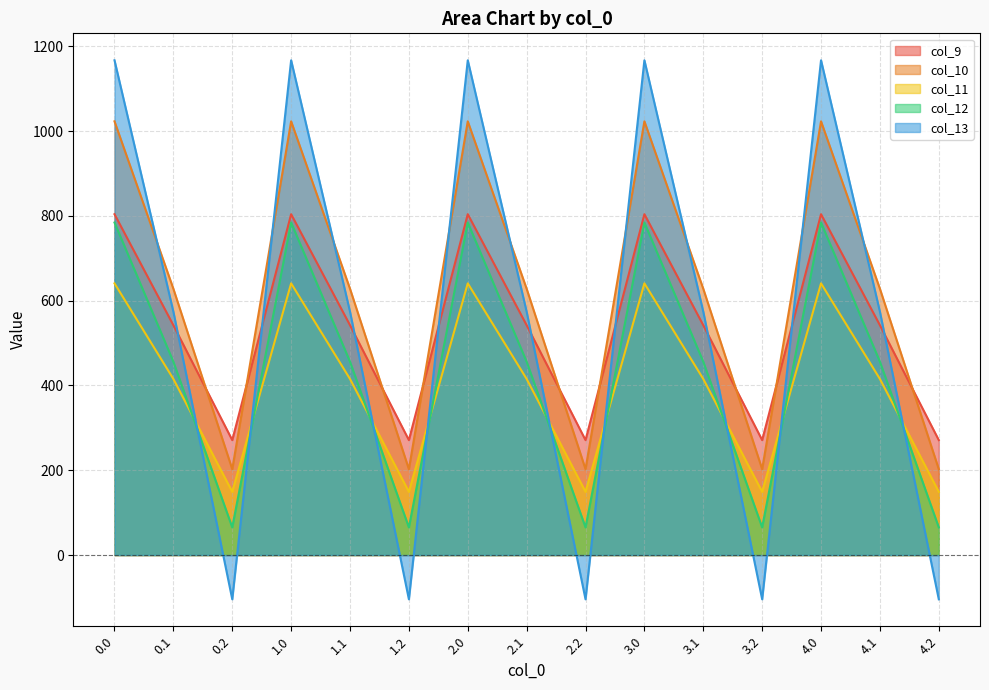

Reading left to right, what are all the values shown in this chart?

col_9: 804.0	542.1	271.1	804.0	542.1	271.1	804.0	542.1	271.1	804.0	542.1	271.1	804.0	542.1	271.1
col_10: 1023.2	628.1	202.5	1023.2	628.1	202.5	1023.2	628.1	202.5	1023.2	628.1	202.5	1023.2	628.1	202.5
col_11: 640.9	415.4	149.1	640.9	415.4	149.1	640.9	415.4	149.1	640.9	415.4	149.1	640.9	415.4	149.1
col_12: 784.4	456.1	65.2	784.4	456.1	65.2	784.4	456.1	65.2	784.4	456.1	65.2	784.4	456.1	65.2
col_13: 1167.2	574.0	-104.4	1167.2	574.0	-104.4	1167.2	574.0	-104.4	1167.2	574.0	-104.4	1167.2	574.0	-104.4